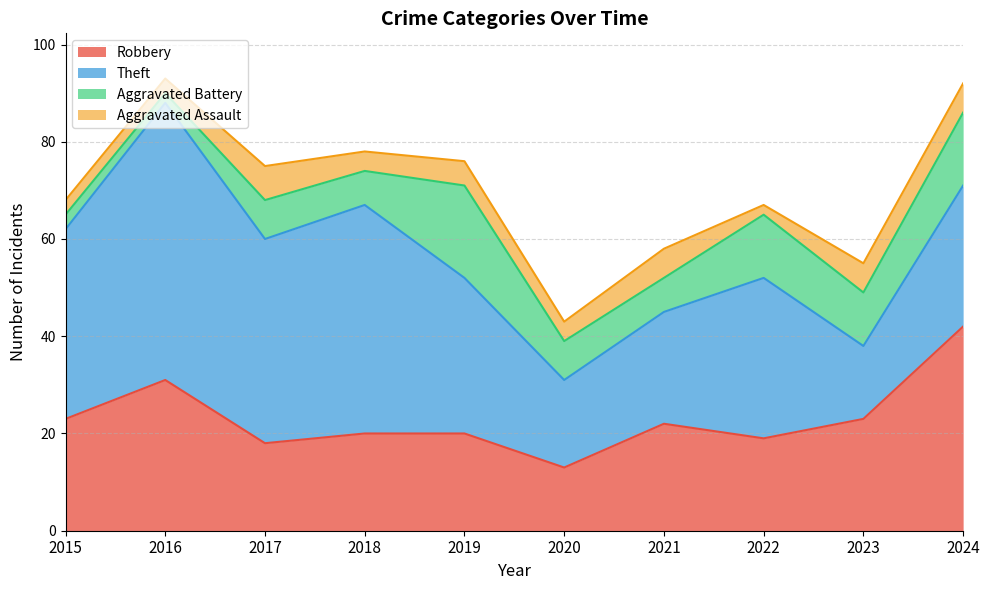

What is the approximate value of Aggravated Assault at 2015?

3